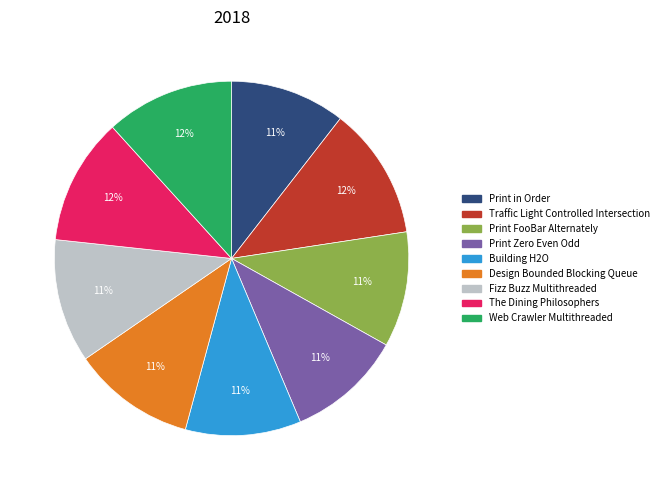

How many segments does this pie chart have?

9